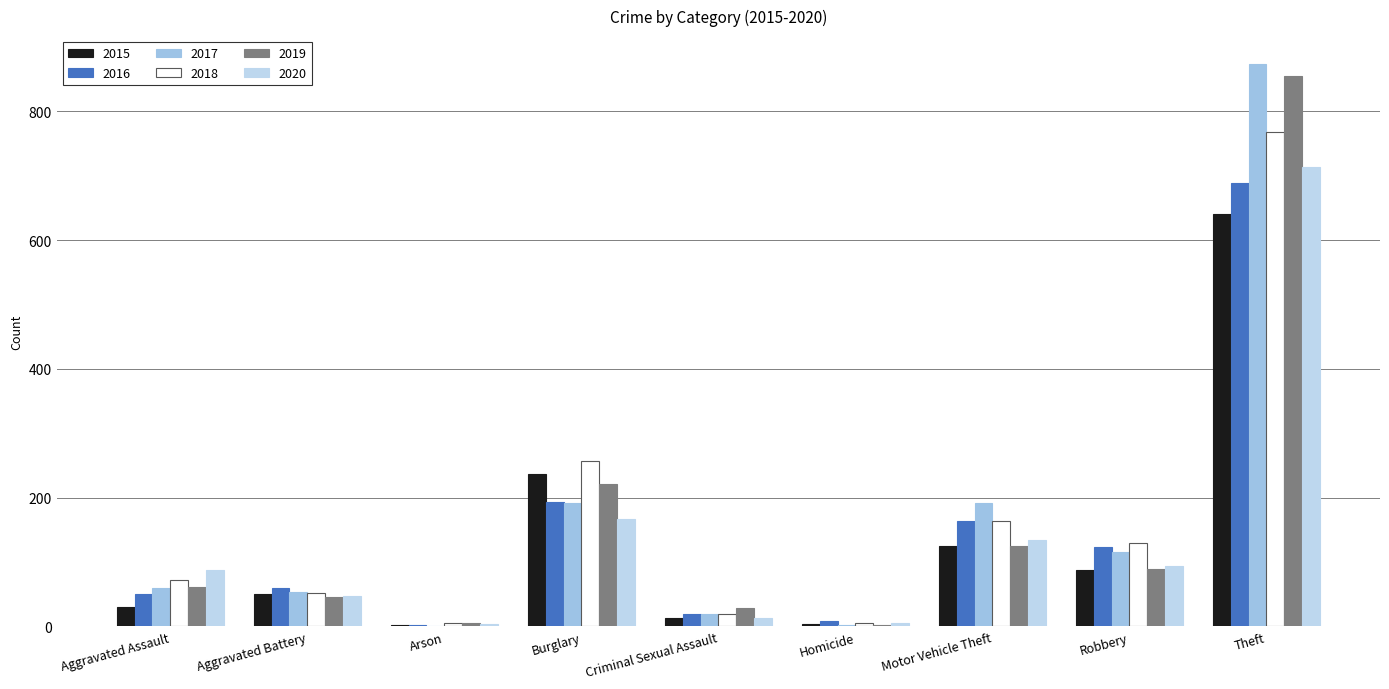

At which label does 2016 reach its peak?

Theft